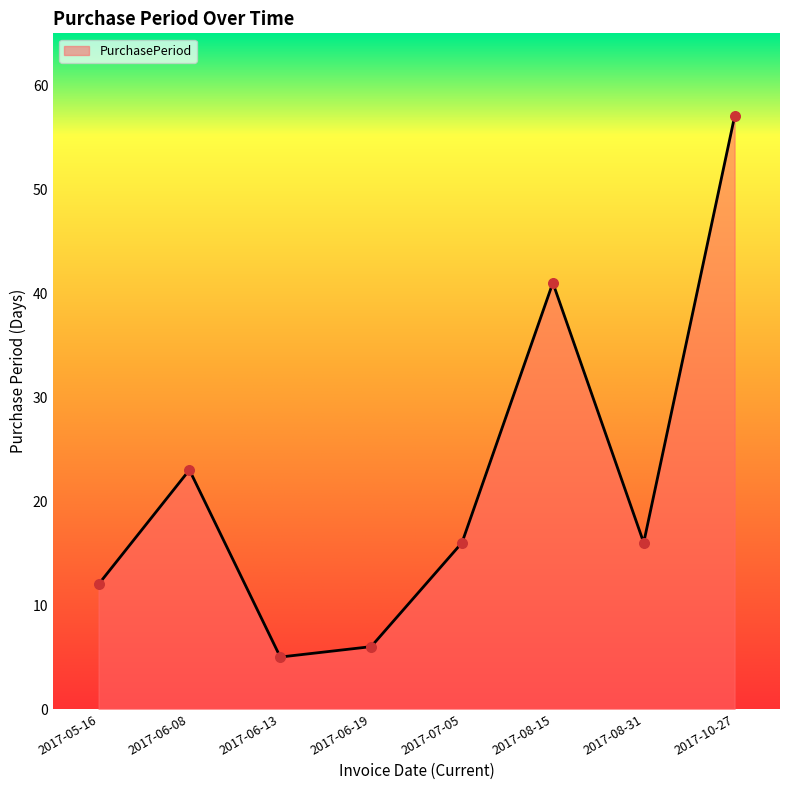

What is the ratio of the value at 2017-06-13 to the value at 2017-10-27?

0.1